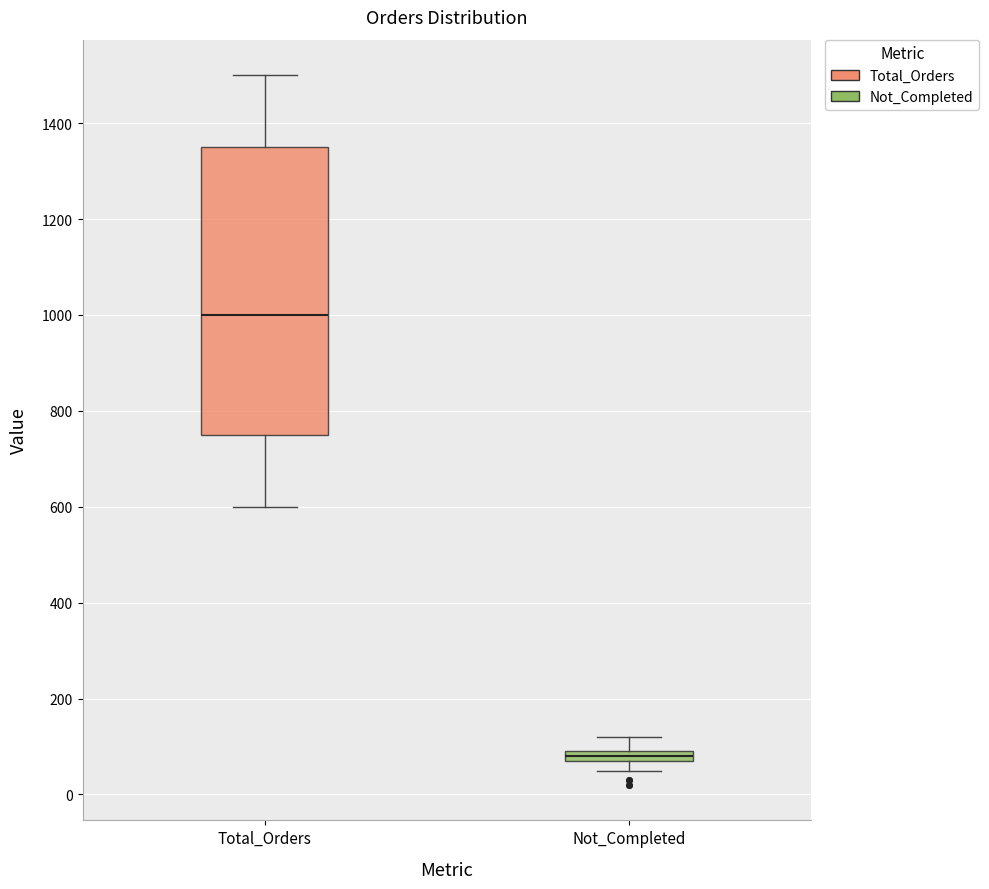

Comparing the boxes themselves (not the whiskers), which one is the tallest?

Total_Orders